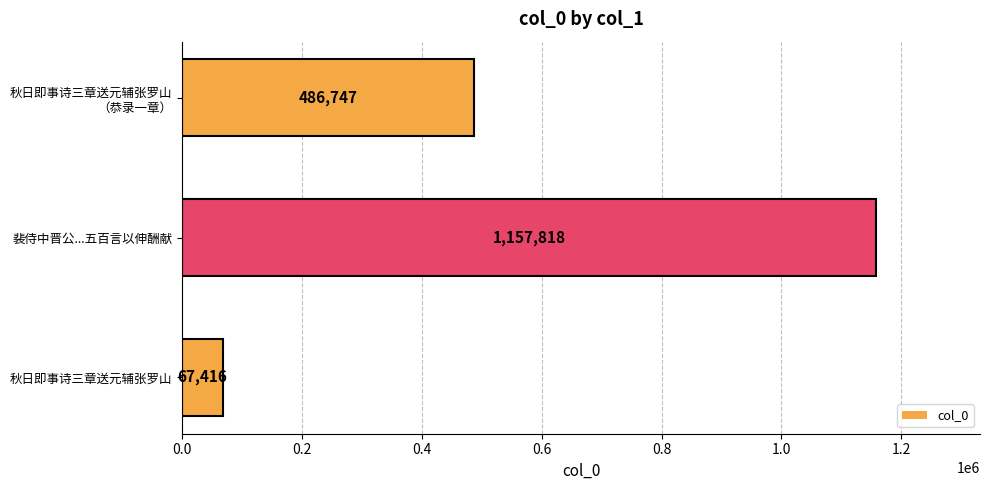

Count the number of data series in this chart.

1